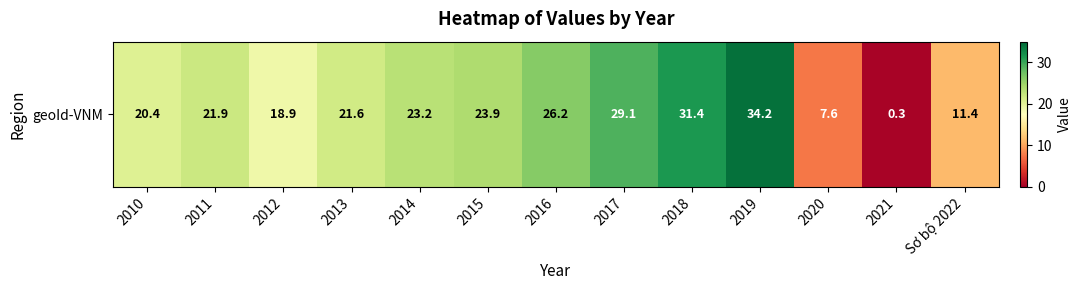

The value at 2013 is 21.6. True or false?

True